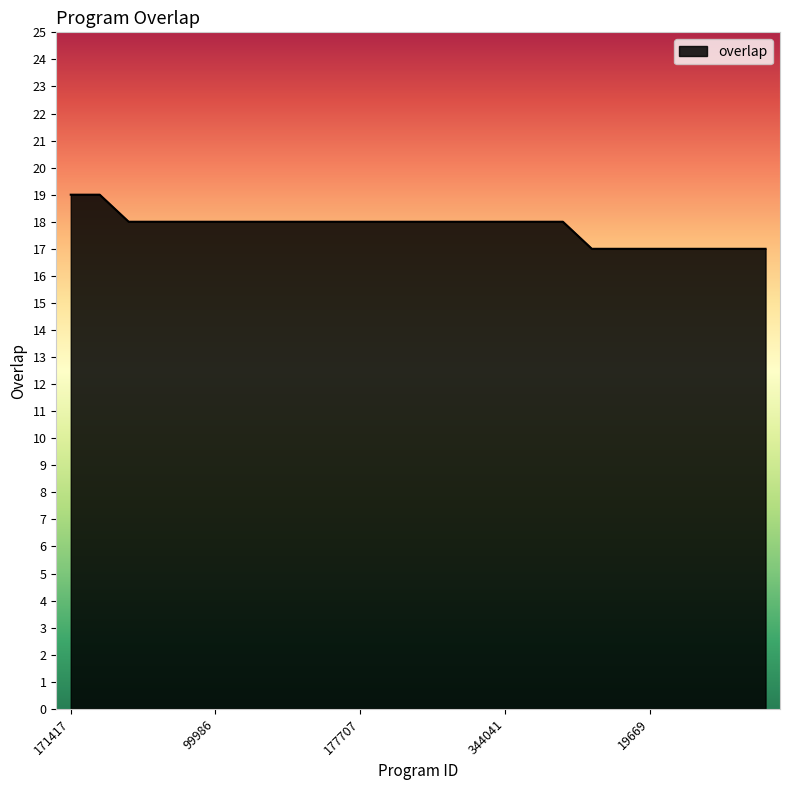

What is the greatest value displayed?

19